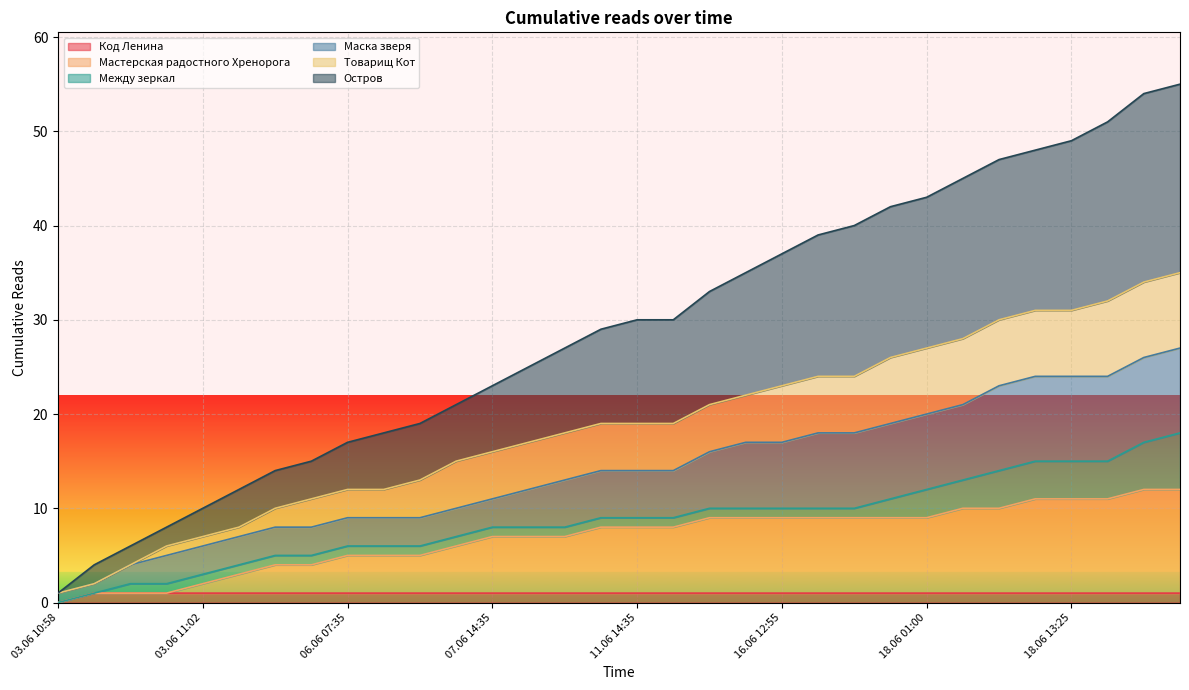

The Мастерская радостного Хренорога series shows 5 at 06.06 07:35. True or false?

True